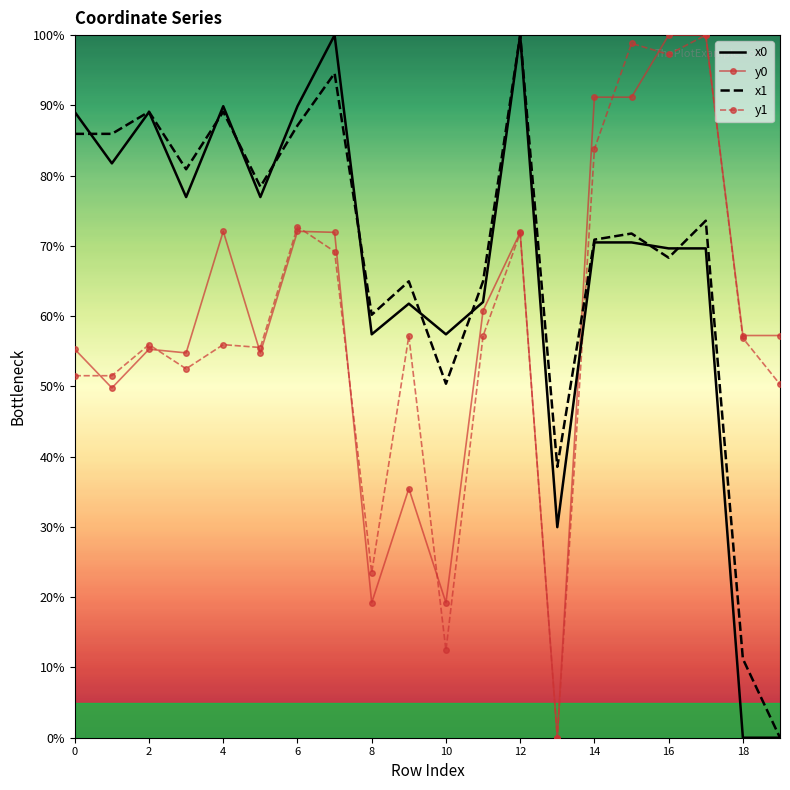

How many times do y1 and x1 cross each other?

1